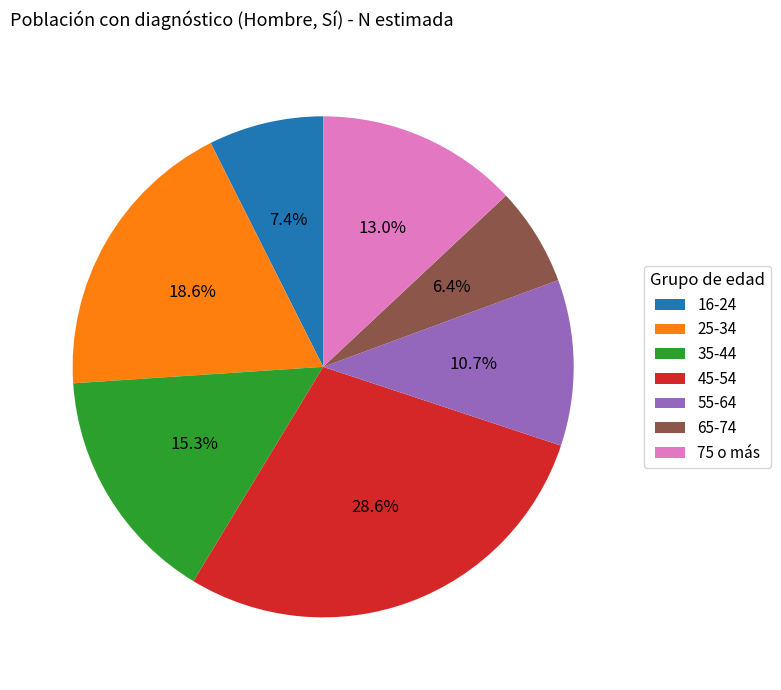

Combined, do 25-34 and 55-64 account for over 50%?

No